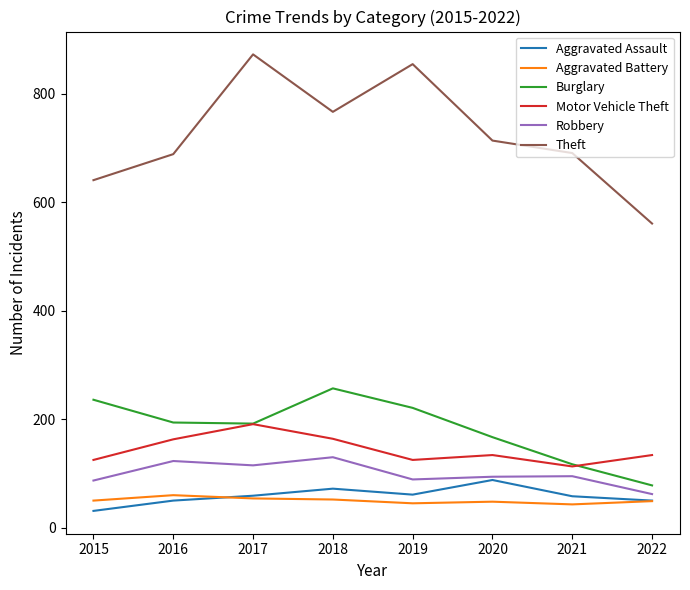

The value of Aggravated Battery at 2022 is 49. True or false?

True